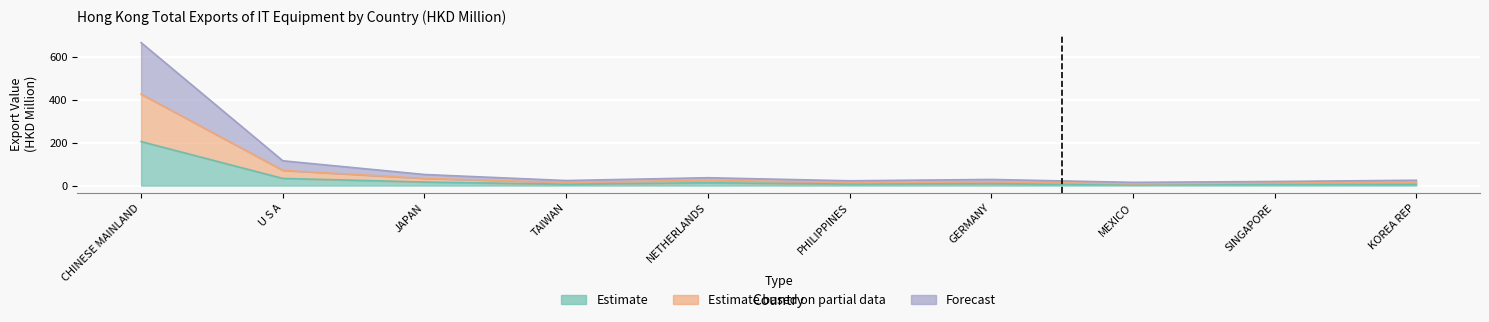

Reading left to right, extract all data points from this chart.

201612: CHINESE MAINLAND=204.7	U S A=33.3	JAPAN=16.5	TAIWAN=6.3	NETHERLANDS=13.2	PHILIPPINES=7.0	GERMANY=8.6	MEXICO=3.6	SINGAPORE=6.6	KOREA REP=5.6
201712: CHINESE MAINLAND=665.1	U S A=115.4	JAPAN=51.6	TAIWAN=23.4	NETHERLANDS=36.5	PHILIPPINES=22.3	GERMANY=28.4	MEXICO=15.0	SINGAPORE=19.1	KOREA REP=24.8
201812: CHINESE MAINLAND=425.5	U S A=71.0	JAPAN=33.4	TAIWAN=14.4	NETHERLANDS=25.1	PHILIPPINES=14.0	GERMANY=17.8	MEXICO=8.3	SINGAPORE=12.3	KOREA REP=14.2